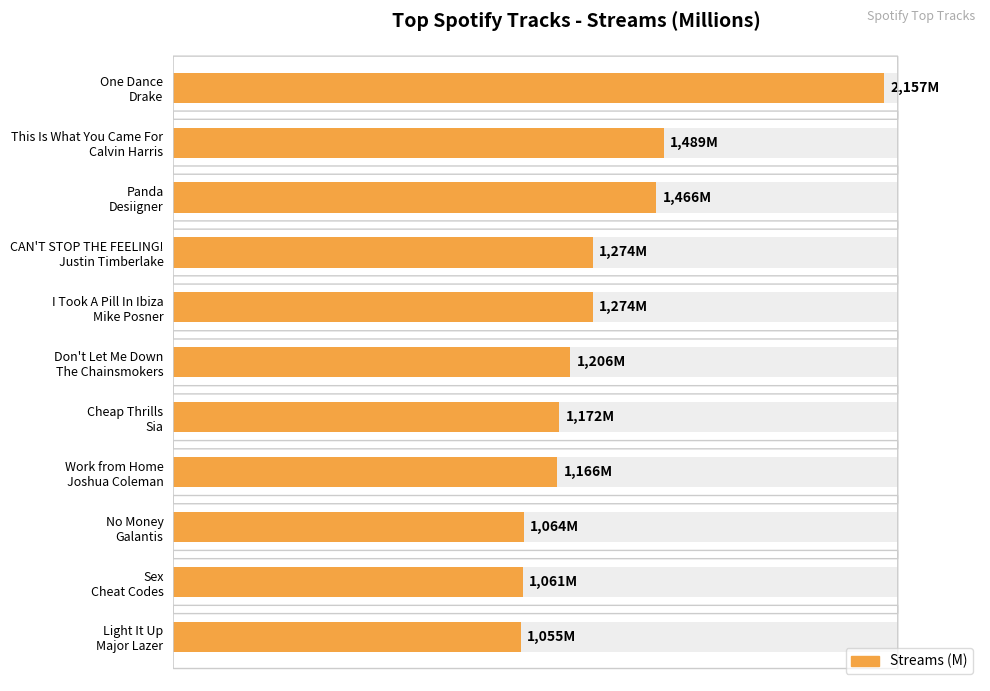

How many data points are less than 1206?

5